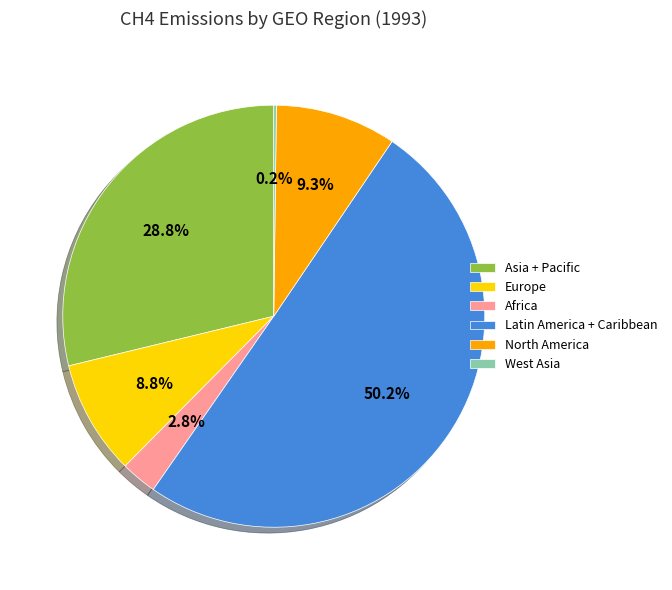

True or false: Latin America + Caribbean accounts for 15% of the total.

False